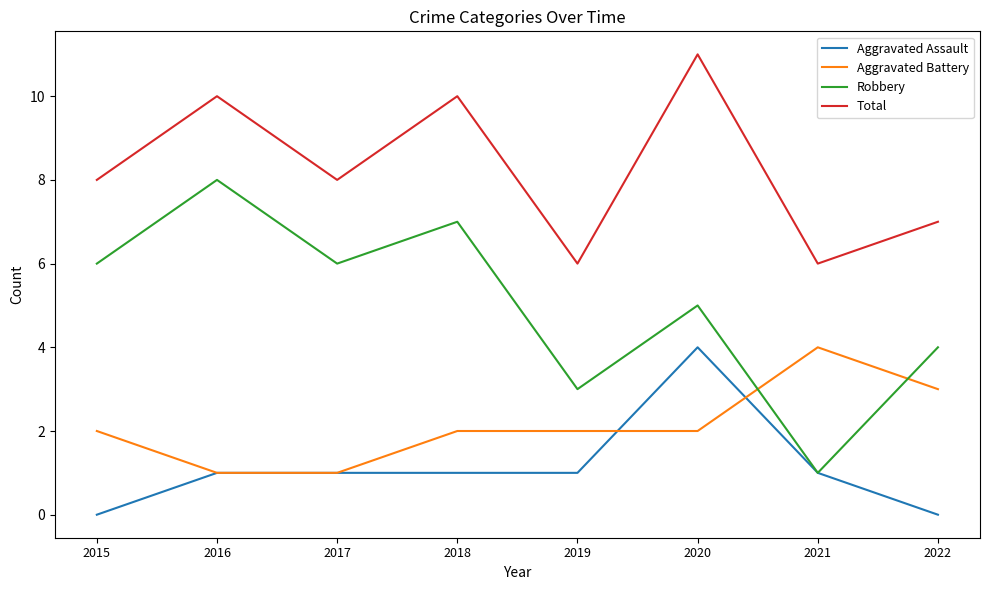

How many intersections are there between Aggravated Battery and Robbery?

2